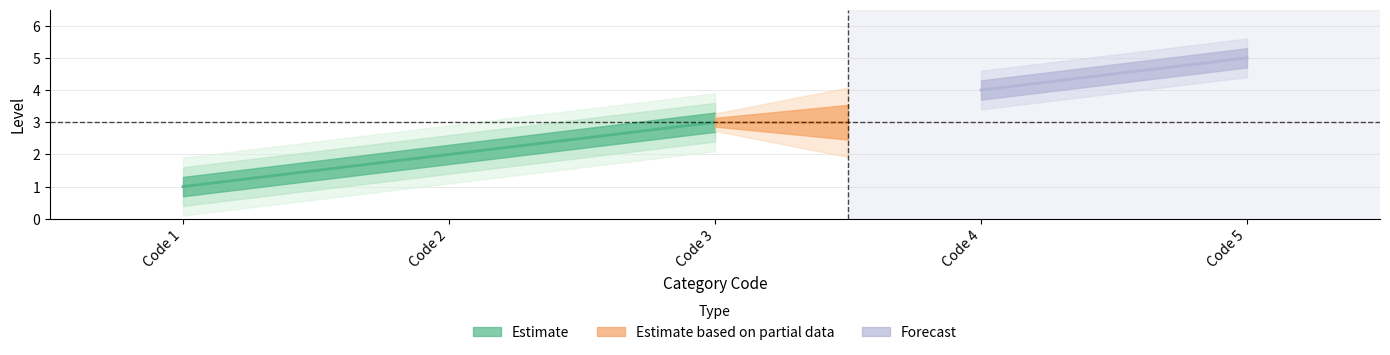

Is this an area chart (filled region under the line)?

No